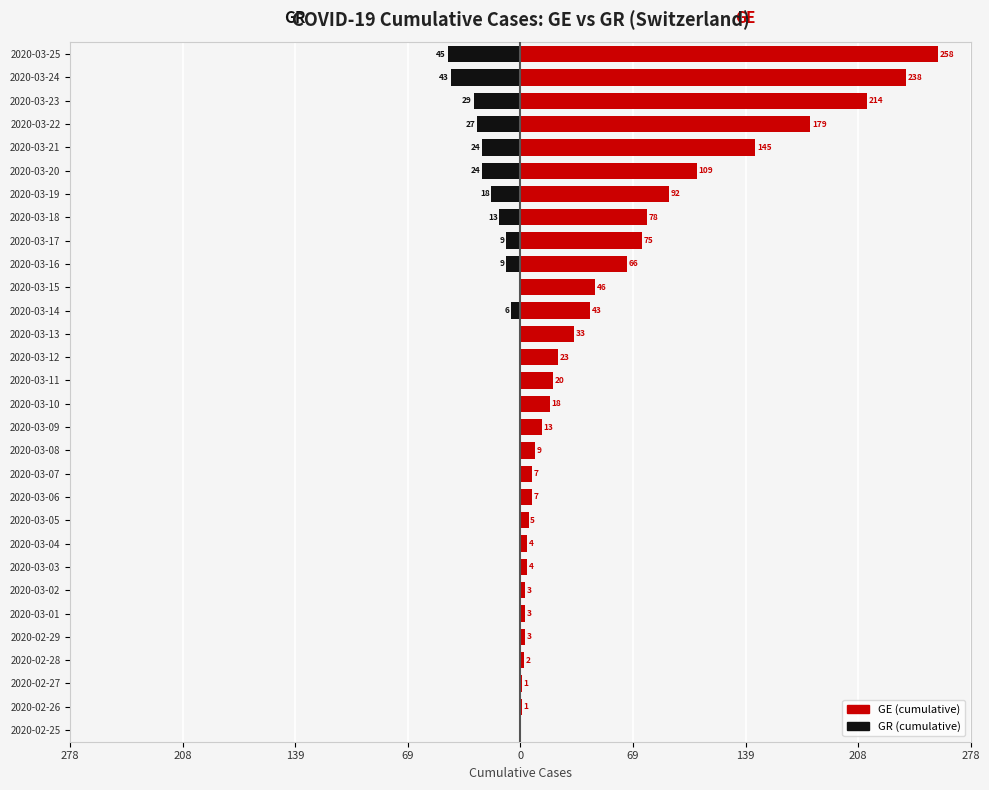

Is it true that GE (cumulative) equals 3 at 2020-03-07?

False